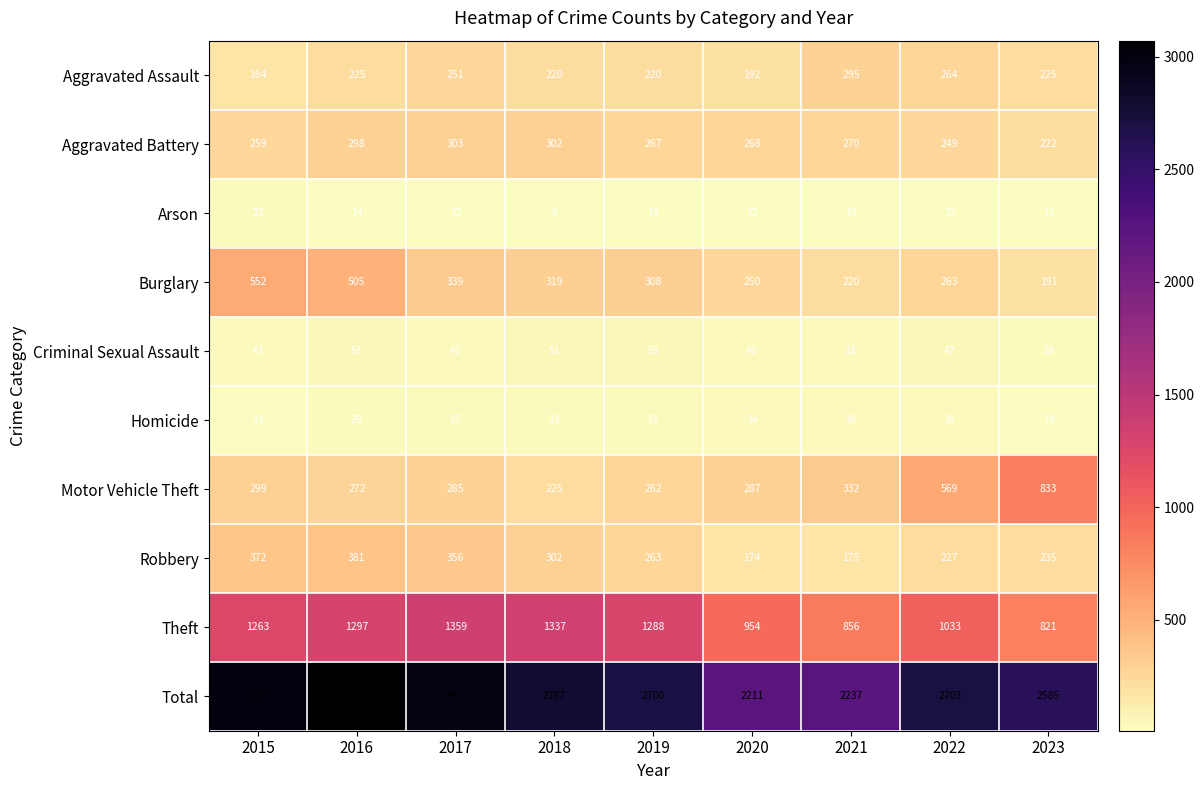

What is the difference between the maximum and minimum values in the Aggravated Battery series?

81